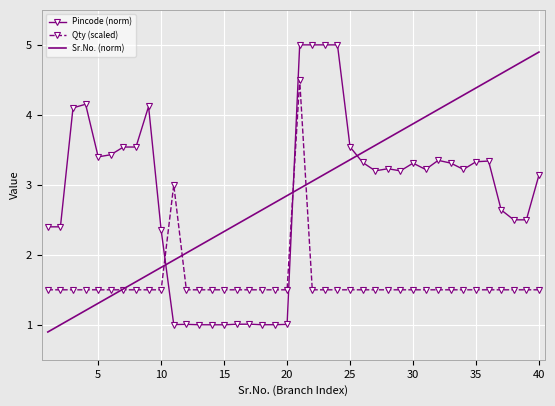

What is the minimum value for Pincode (norm)?

1.0